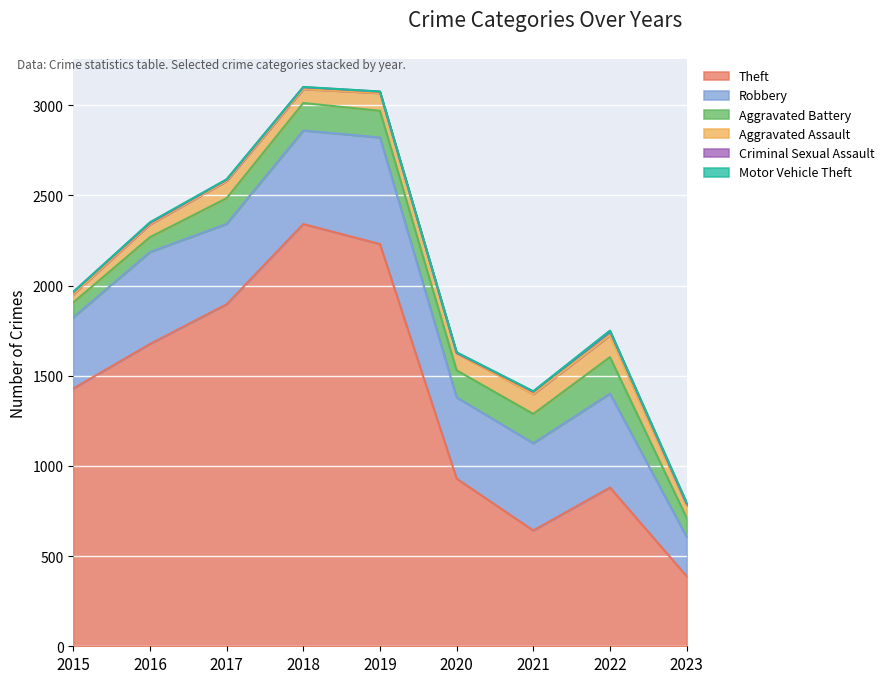

How many distinct data groups are displayed?

6